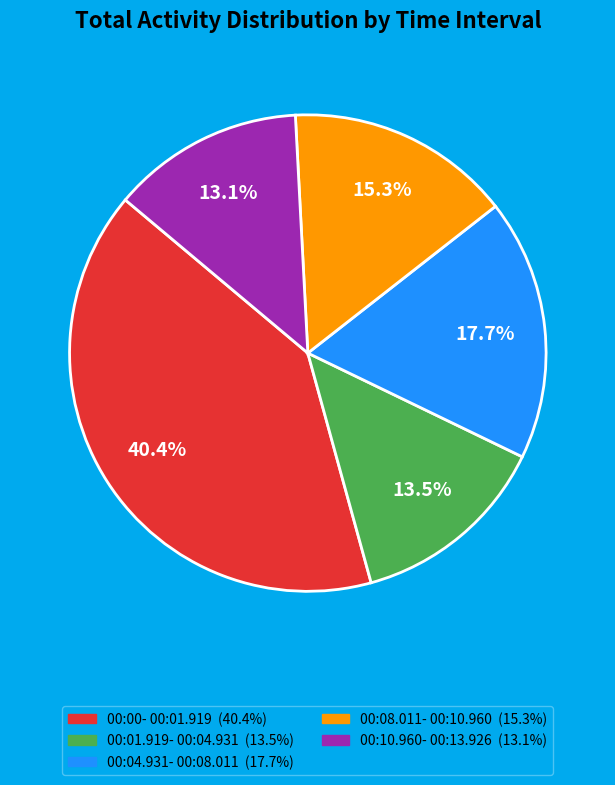

How many segments does this pie chart have?

5